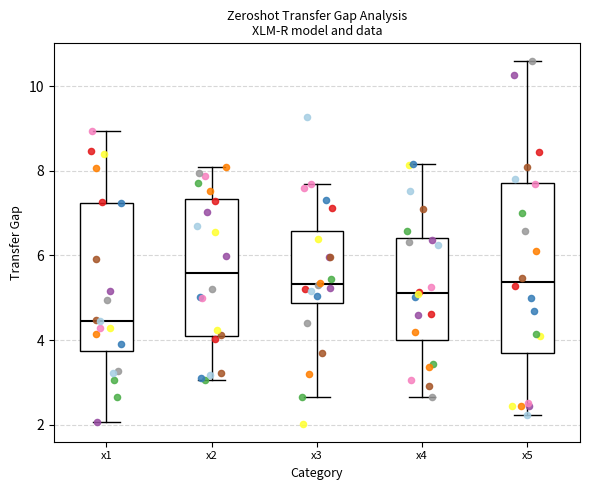

Which box's median line is the lowest?

x1